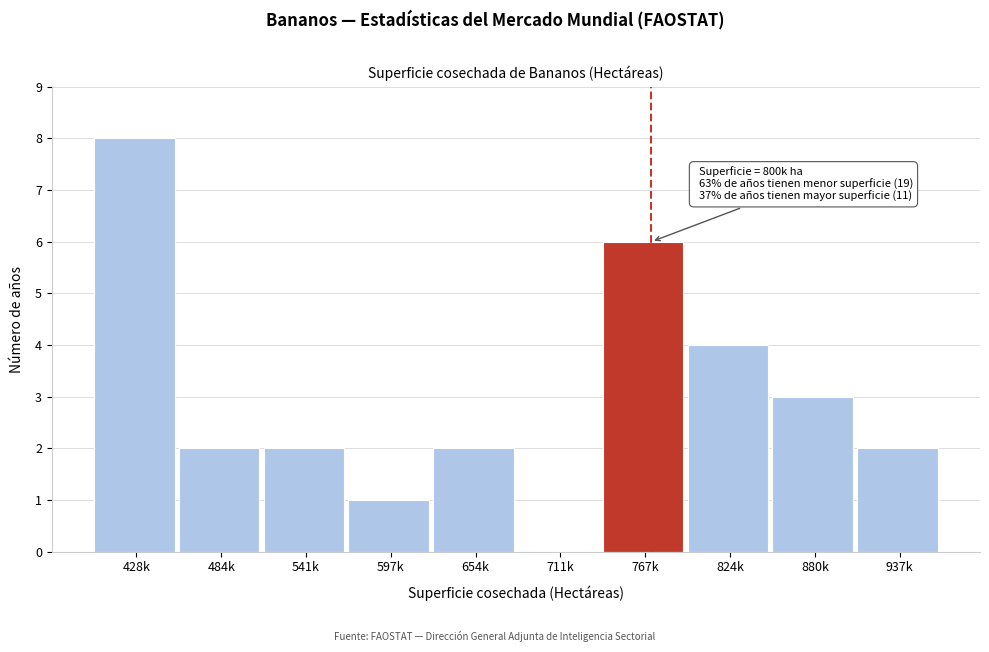

Reading right to left, transcribe all the data shown in this chart.

937k=2	880k=3	824k=4	767k=6	711k=0	654k=2	597k=1	541k=2	484k=2	428k=8